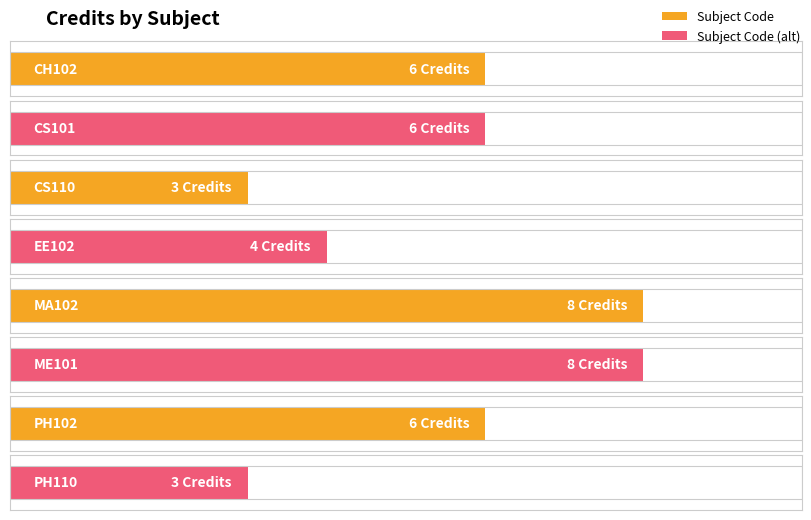

List the labels in order of value, smallest first.

CS110, PH110, EE102, CH102, CS101, PH102, MA102, ME101